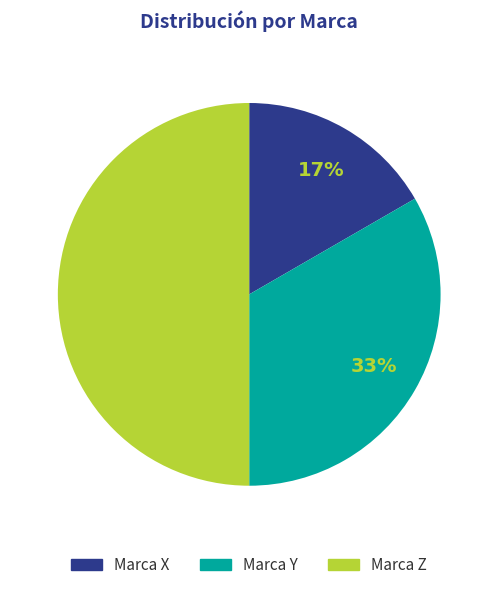

How many slices are in this pie chart?

3